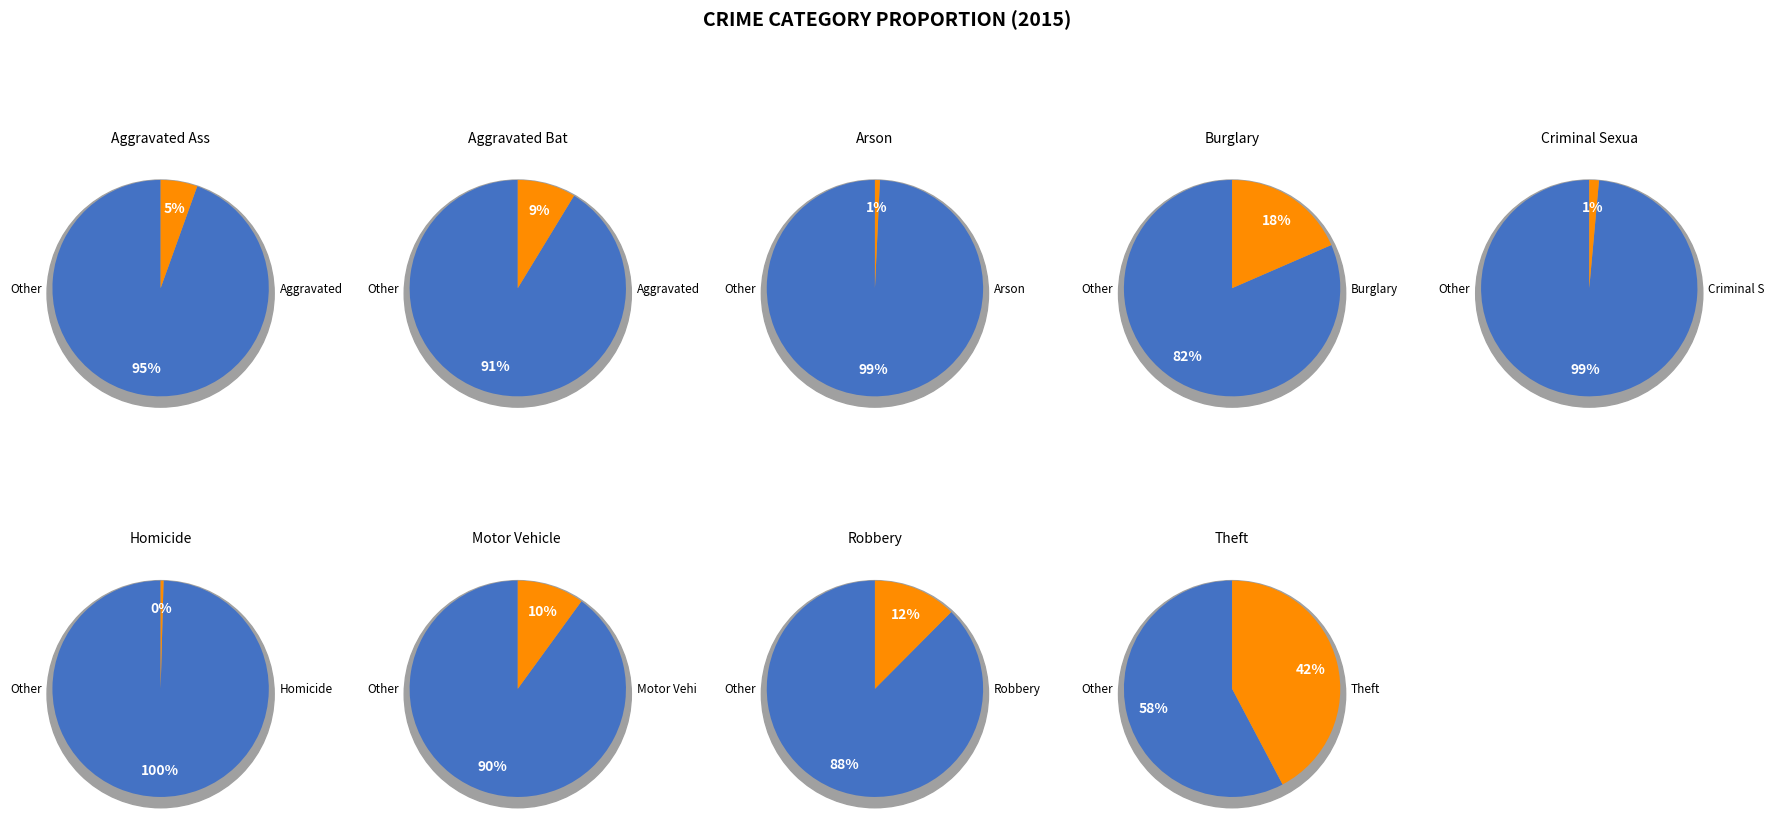

To the nearest percent, what is the difference between the largest and smallest slice percentages?

42%